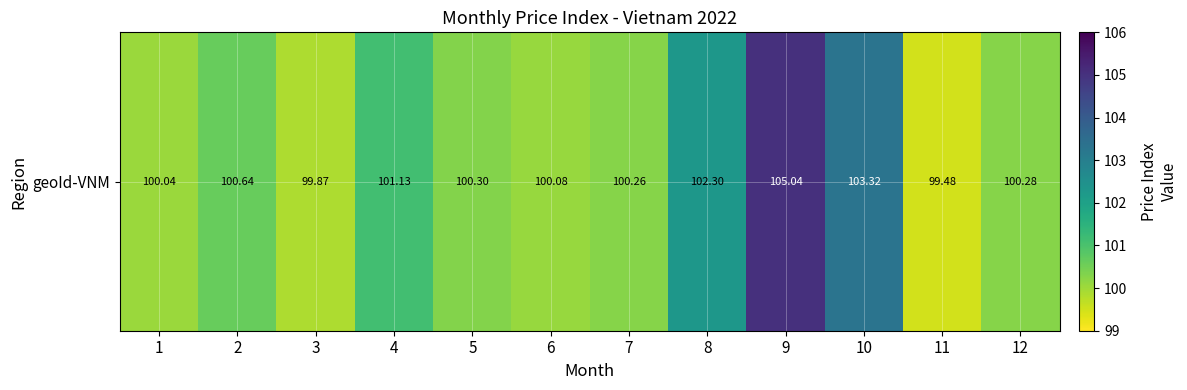

What is the change in value from 5 to 6?

-0.2